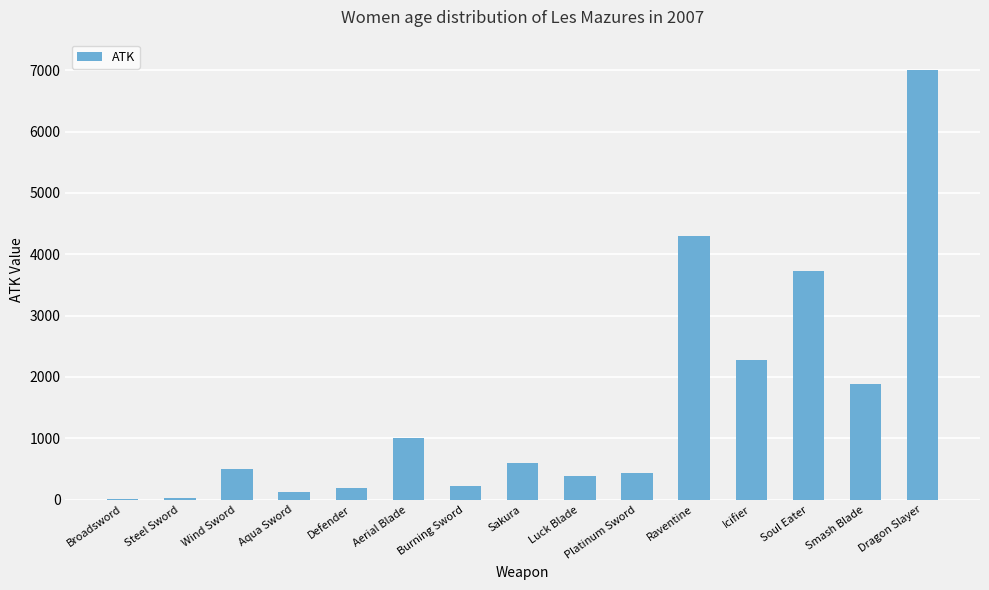

What is the sum of all values?

22646